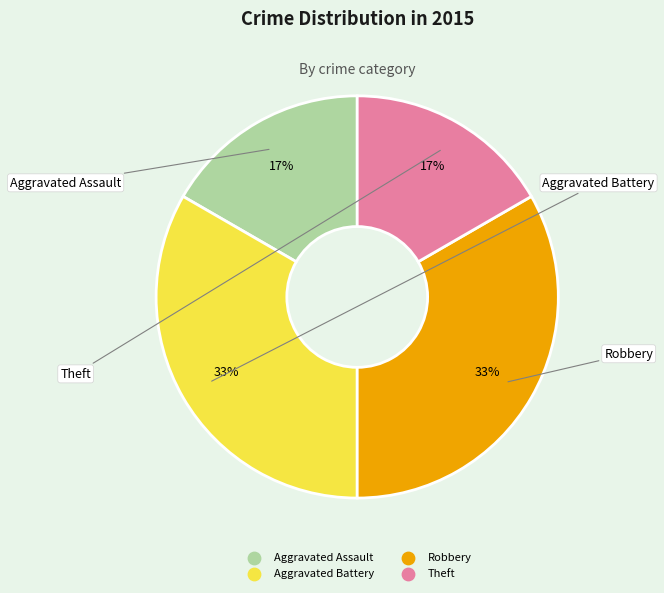

To the nearest percent, what is the average slice percentage?

25%